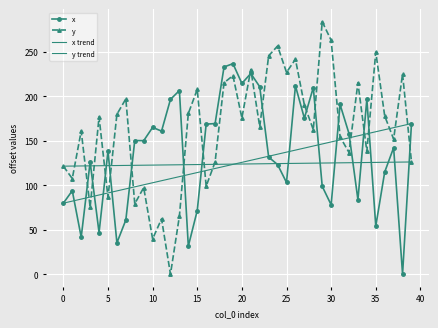

What is the sum of all y values?

6519.2